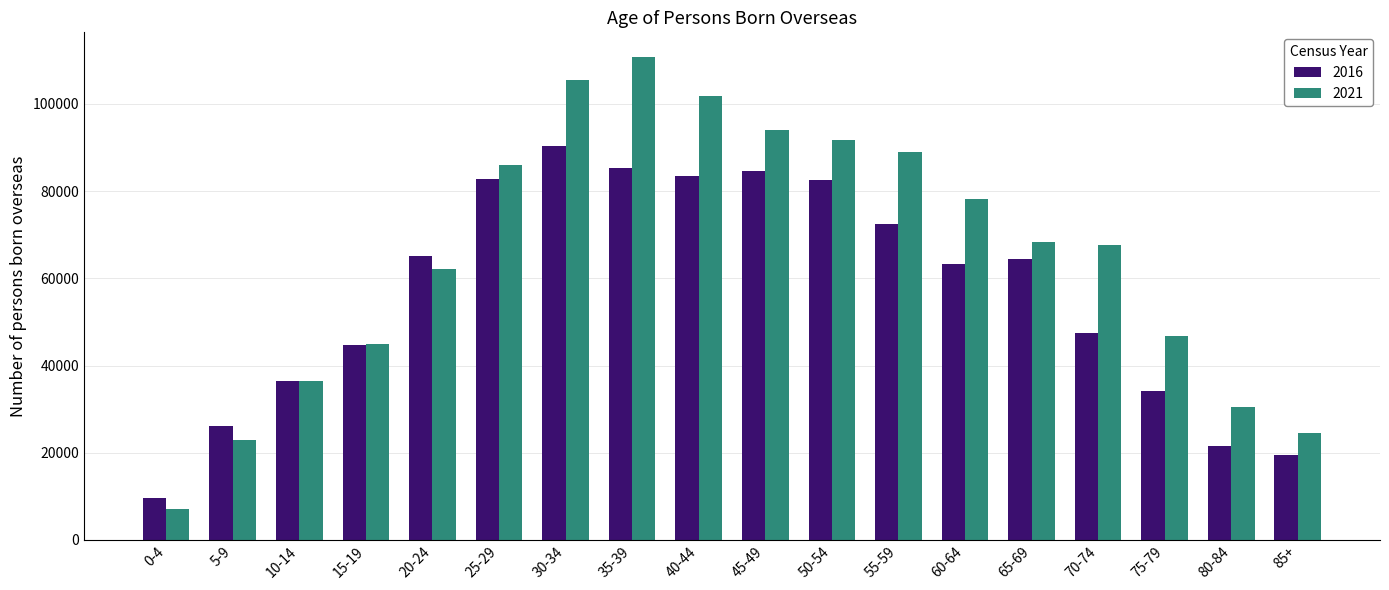

True or false: 2016 has a value of 44746 at 15-19.

True